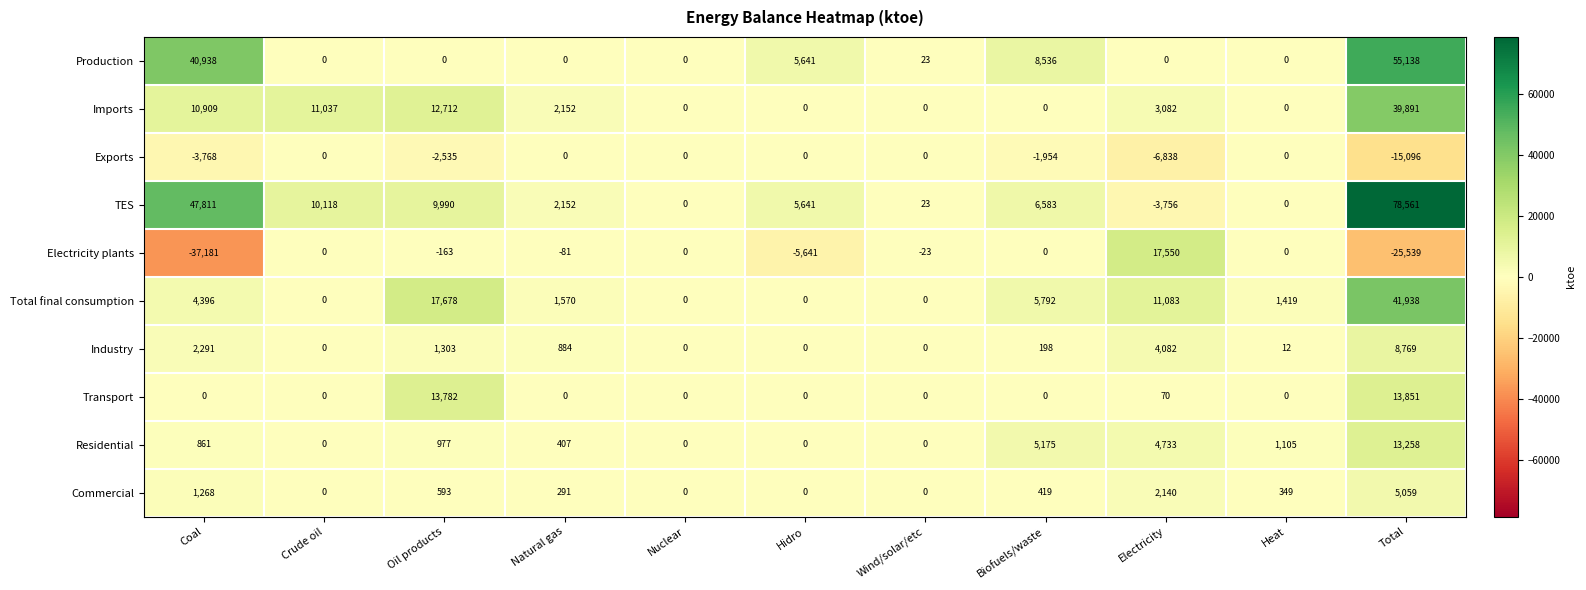

What is the difference between the Production values at Biofuels/waste and Coal?

32402